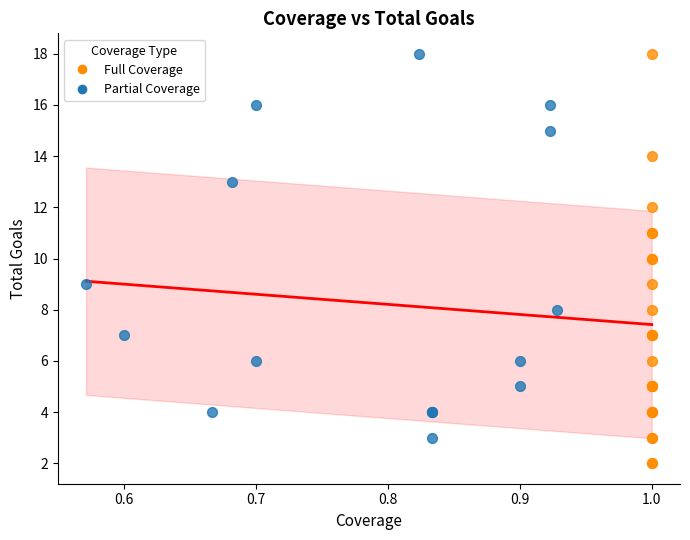

What are all the series names shown in the legend?

Full Coverage, Partial Coverage